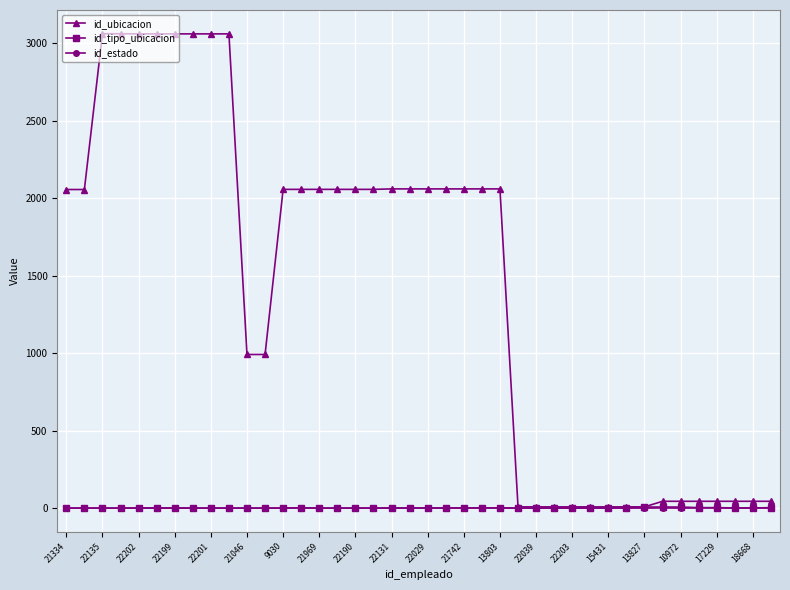

Which series has the largest range (max minus min)?

id_ubicacion